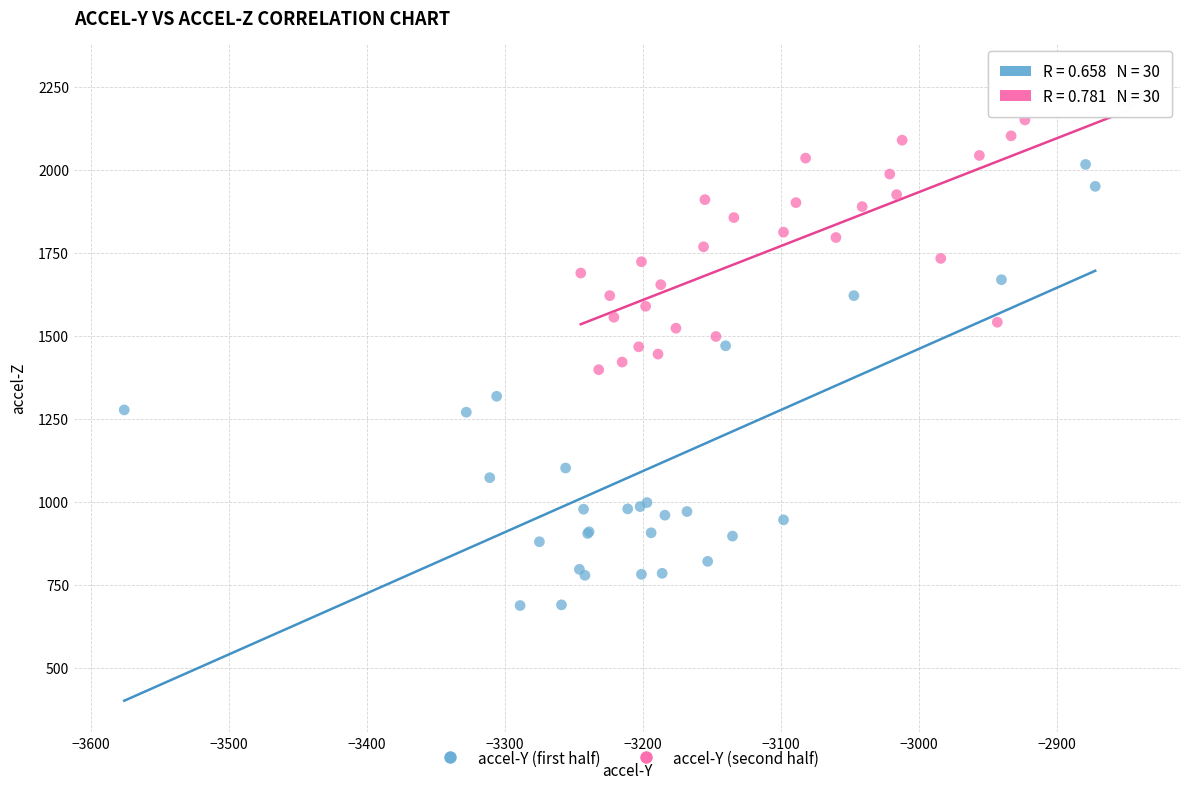

Which series has the widest spread of Y values?

accel-Y (first half)